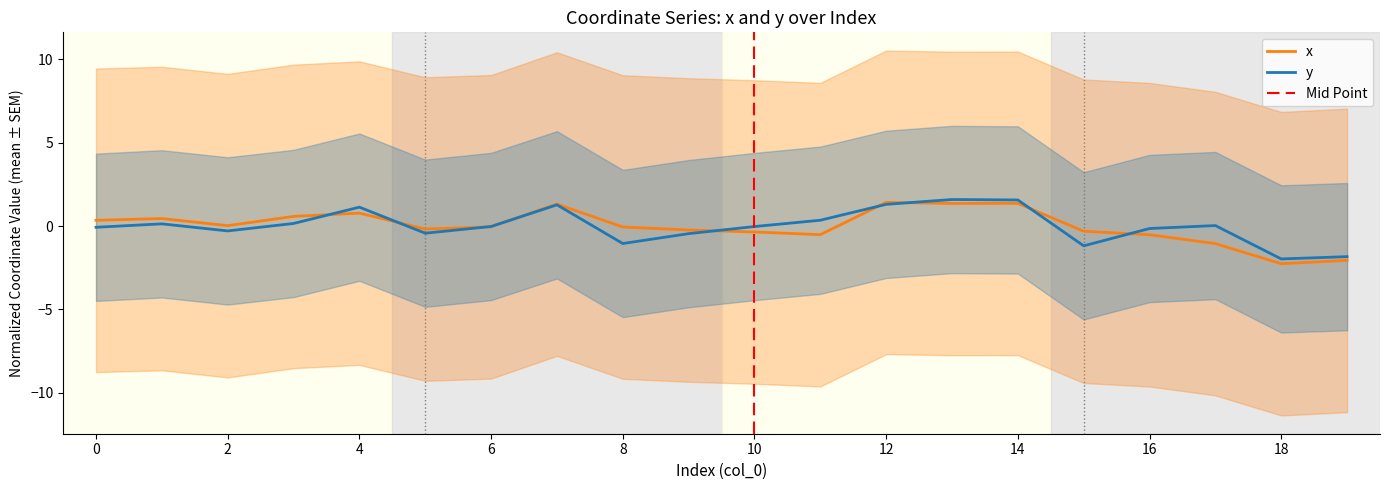

Where is y nearest to the value 0?

17